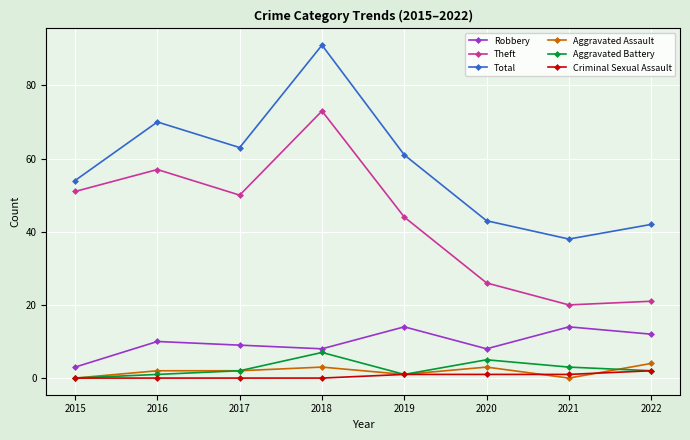

What is the sum of all Total values?

462